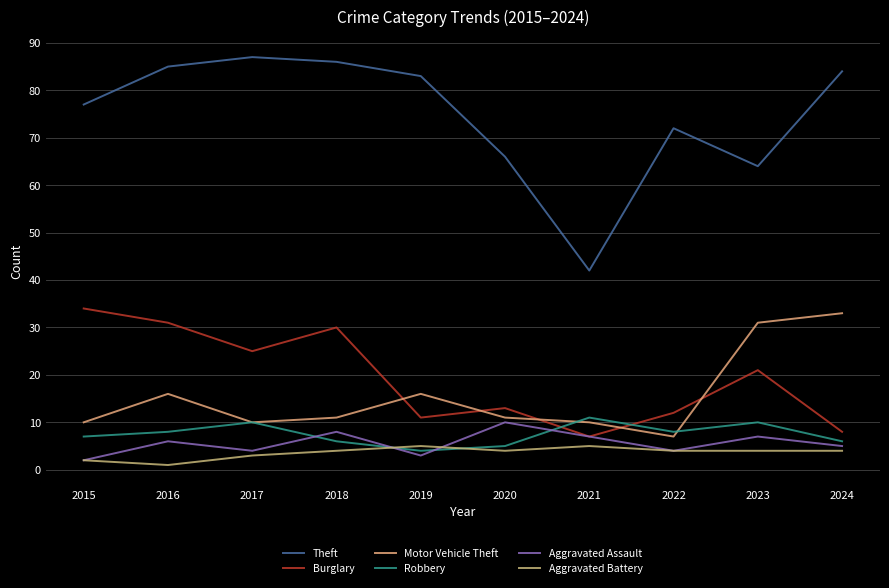

List the series in order of their peak value, highest first.

Theft, Burglary, Motor Vehicle Theft, Robbery, Aggravated Assault, Aggravated Battery